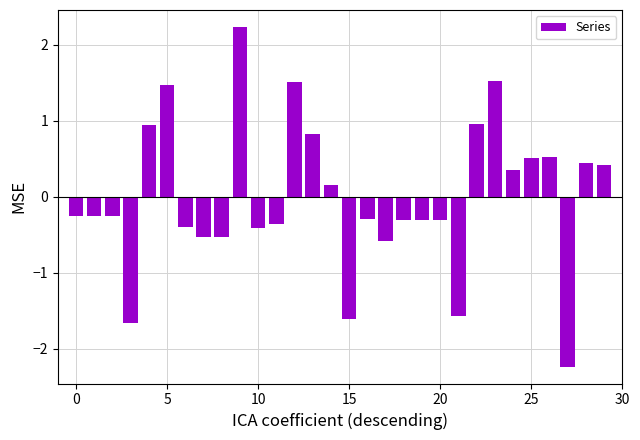

What is the value of the 5th bar from the left?

0.9